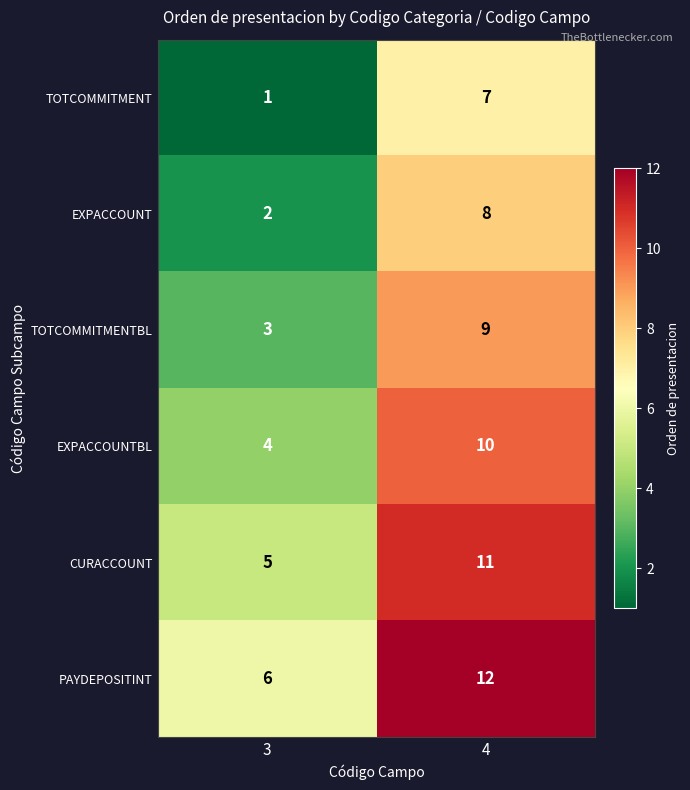

At how many categories does at least one series exceed 10?

1